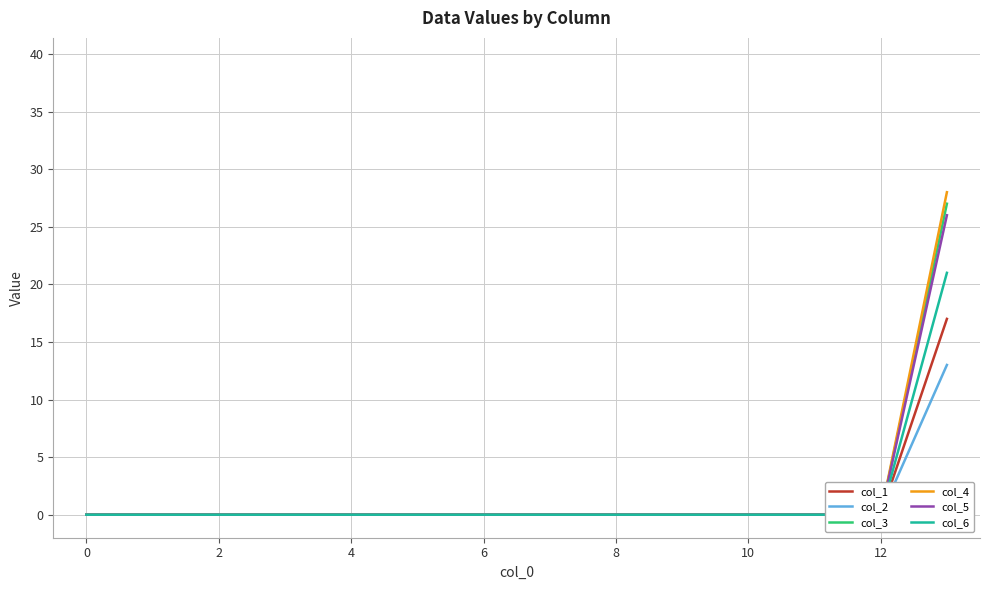

Which series has the widest spread of values?

col_4